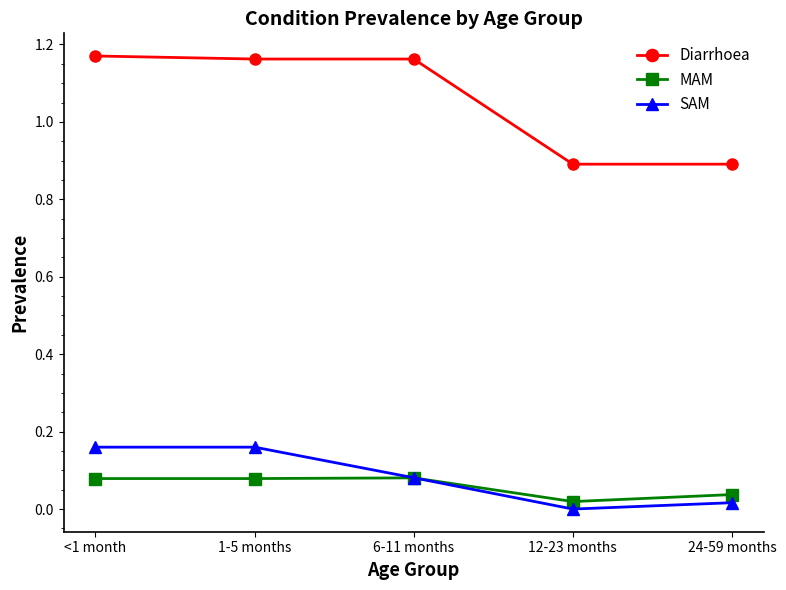

What is the label of the 1st point from the right?

24-59 months